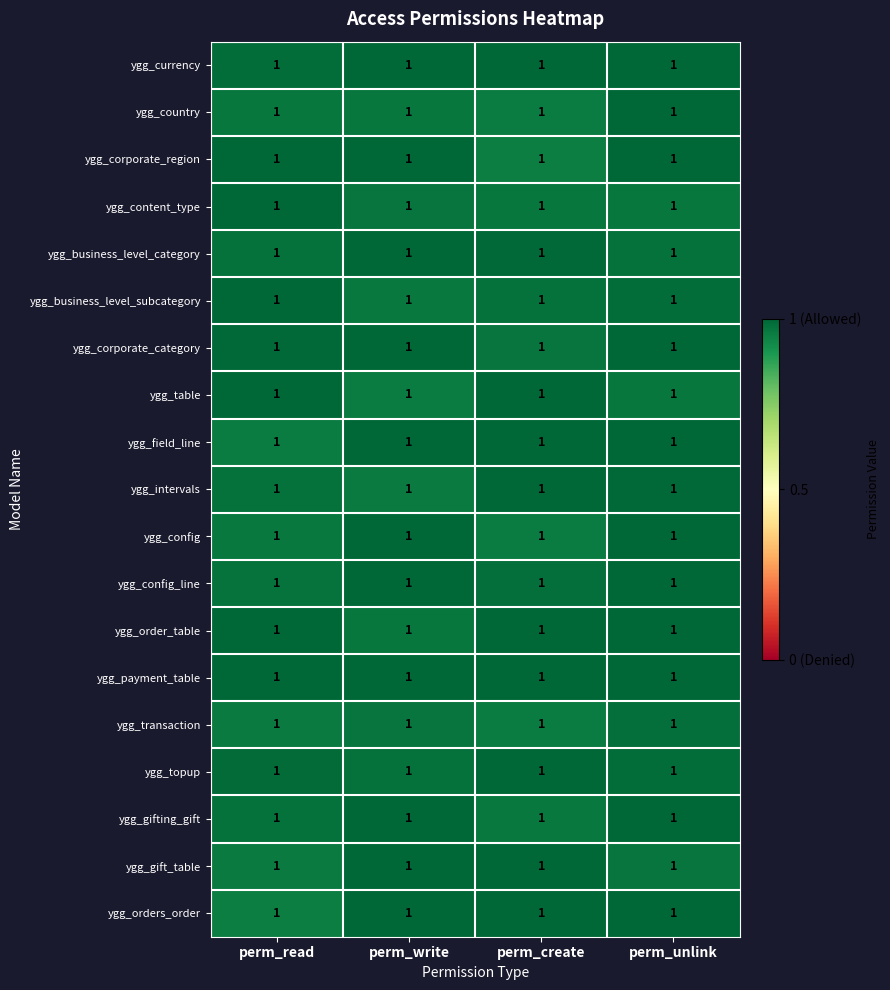

At perm_create, list the series in order from largest to smallest.

ygg_currency, ygg_table, ygg_field_line, ygg_intervals, ygg_order_table, ygg_payment_table, ygg_topup, ygg_gift_table, ygg_orders_order, ygg_business_level_category, ygg_config_line, ygg_business_level_subcategory, ygg_corporate_category, ygg_content_type, ygg_gifting_gift, ygg_country, ygg_transaction, ygg_config, ygg_corporate_region